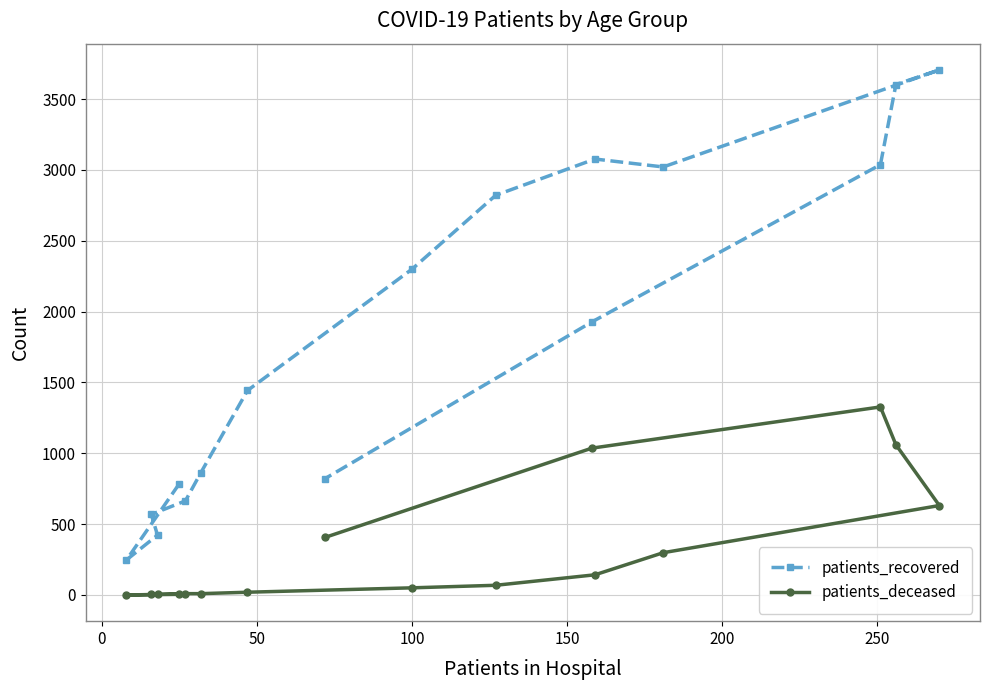

Which series has the widest spread of values?

patients_recovered